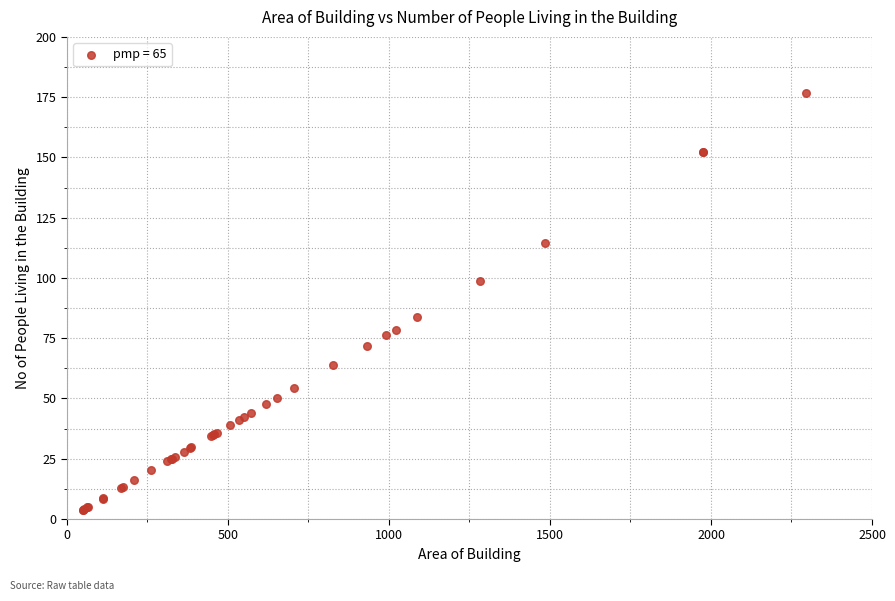

What Y value in the scatter plot is closest to 90?

83.6